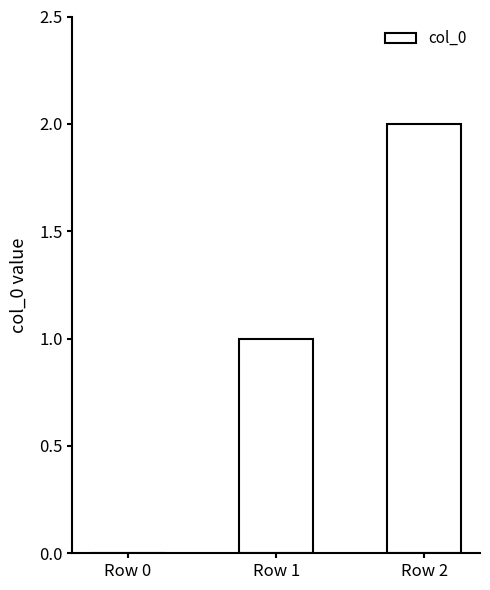

Reading right to left, extract all data points from this chart.

2	1	0